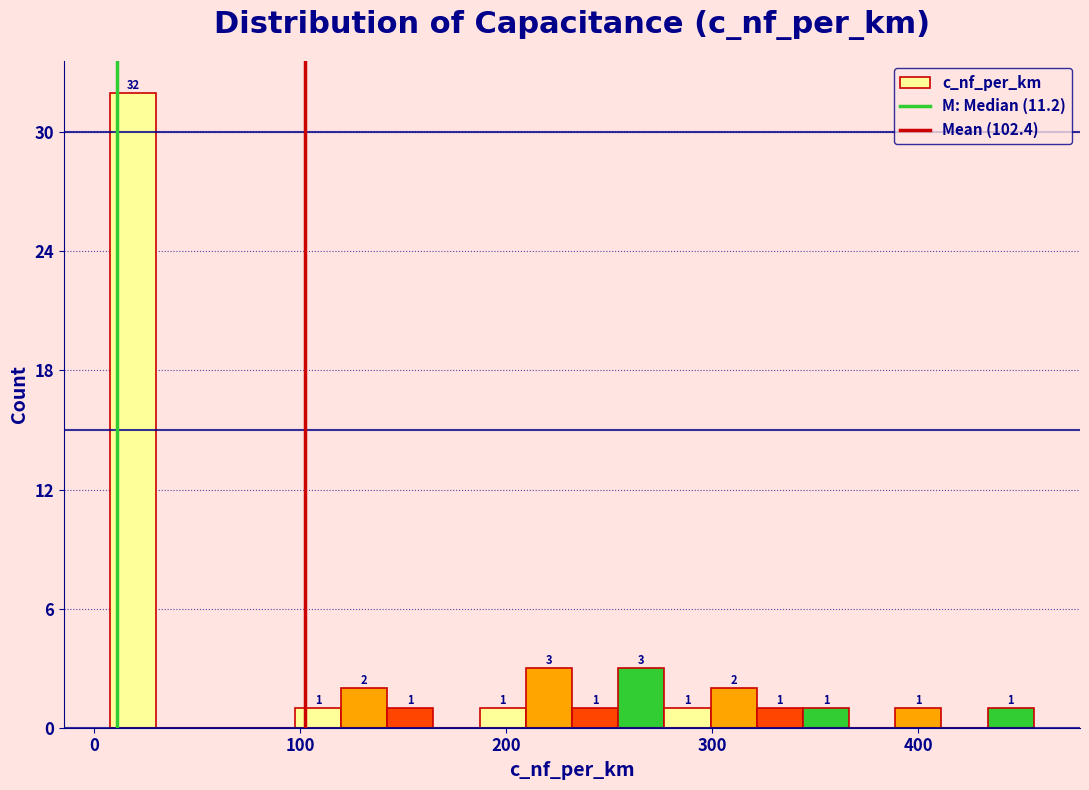

Around what value on the x-axis is the tallest bar? Give the approximate position of its centre, as read against the axis.

20